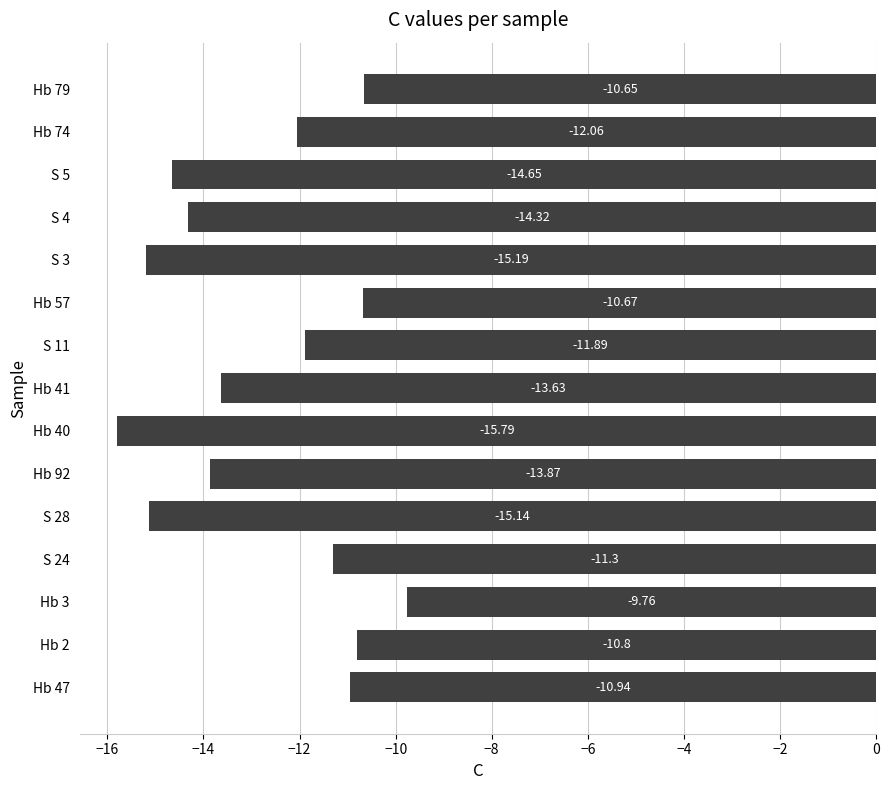

Rank the categories by value from lowest to highest.

Hb 40, S 3, S 28, S 5, S 4, Hb 92, Hb 41, Hb 74, S 11, S 24, Hb 47, Hb 2, Hb 57, Hb 79, Hb 3